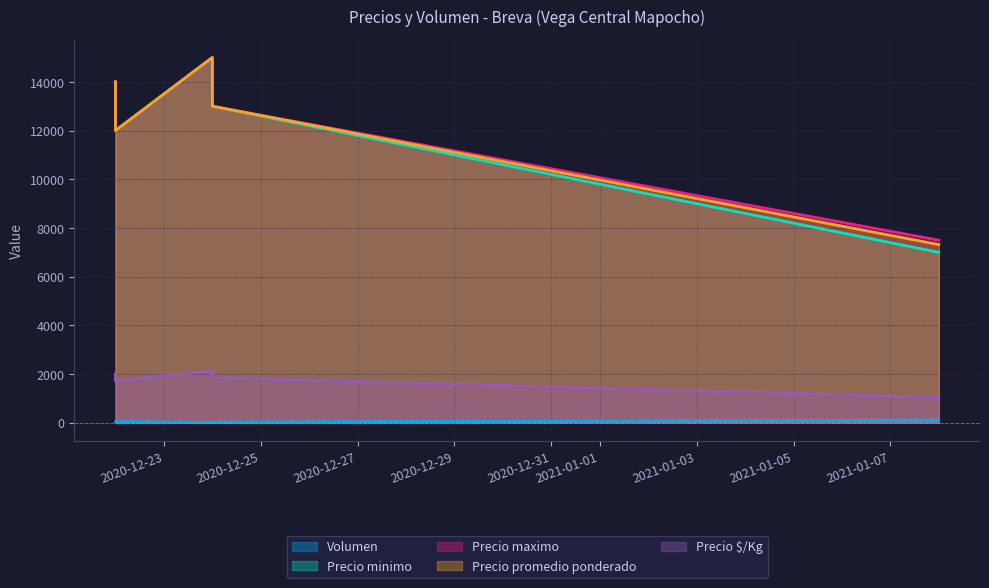

What is the label of the 3rd point from the left?

2020-12-24